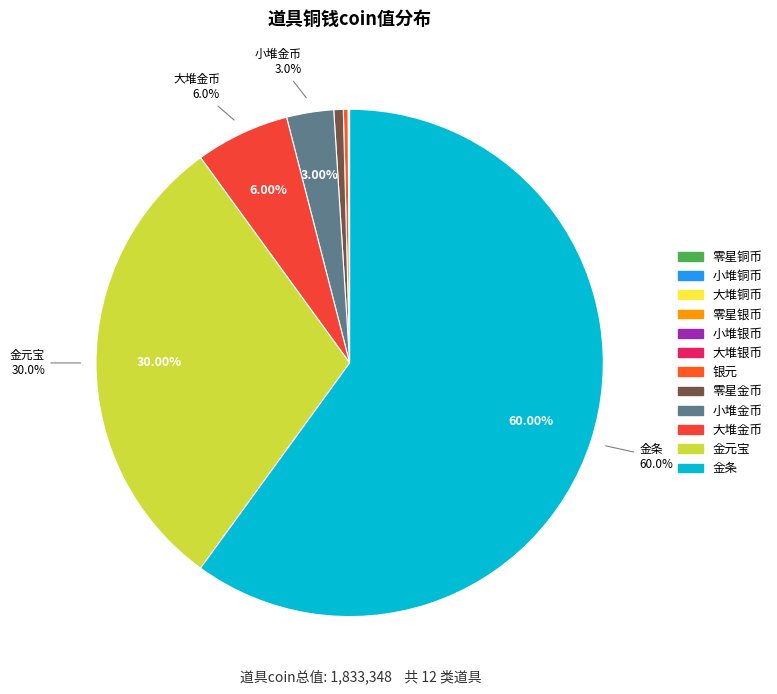

To the nearest percent, what is the average slice percentage?

8%